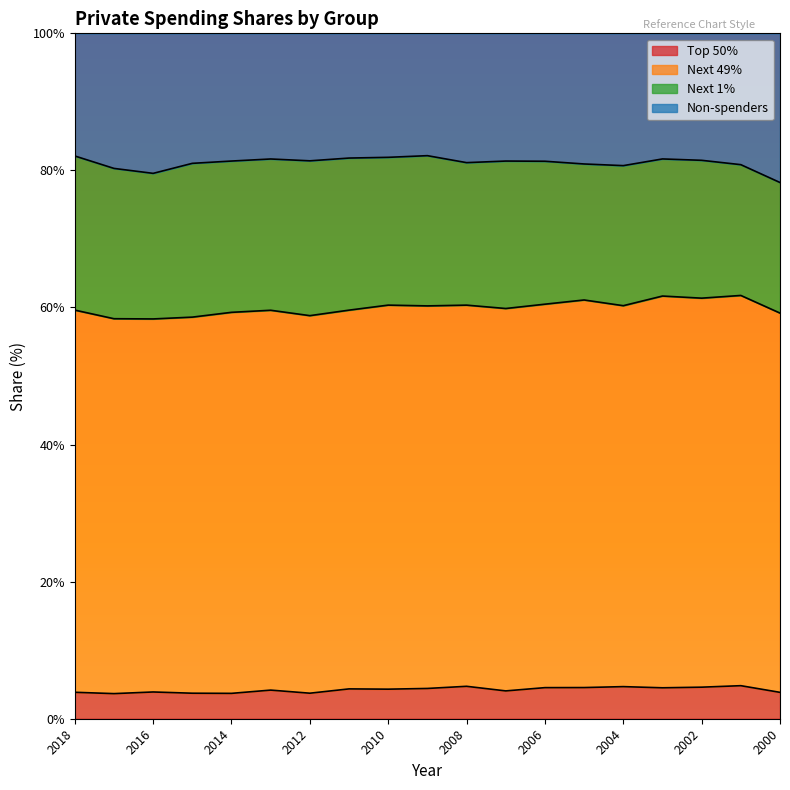

What is the total value across all series at 2002?

100.0